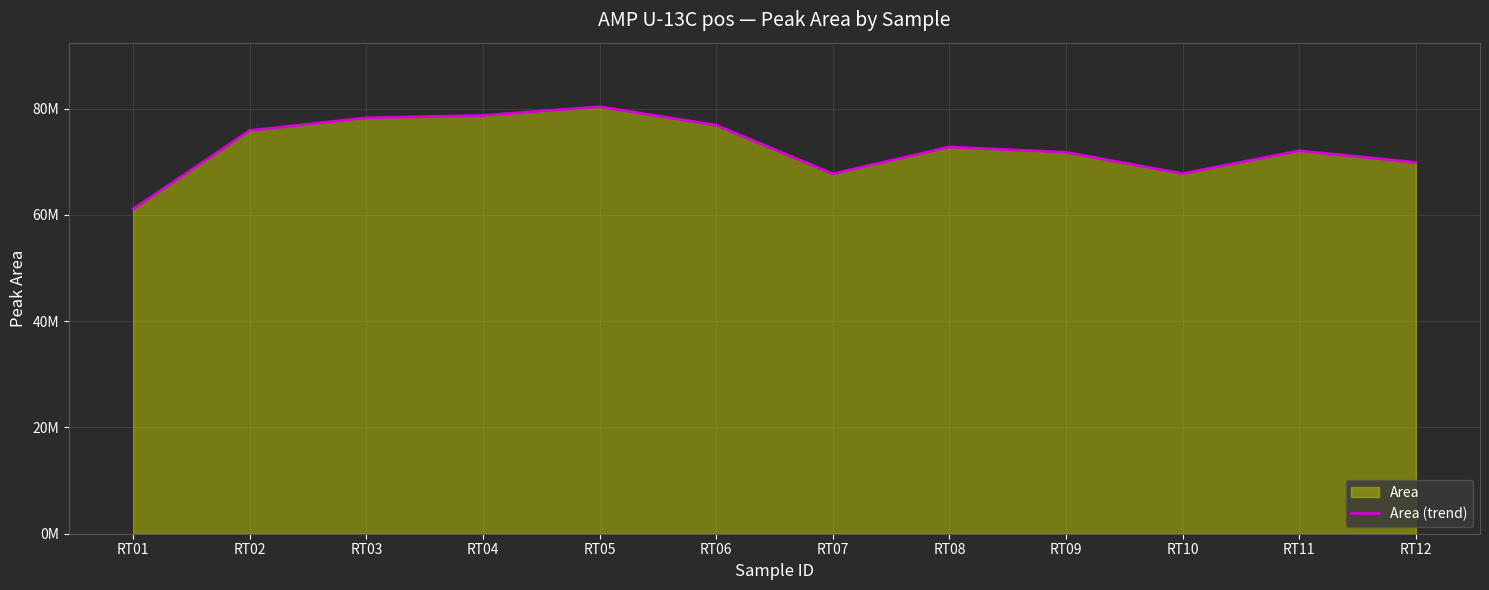

What is the change in value from RT11 to RT12?

-2186501